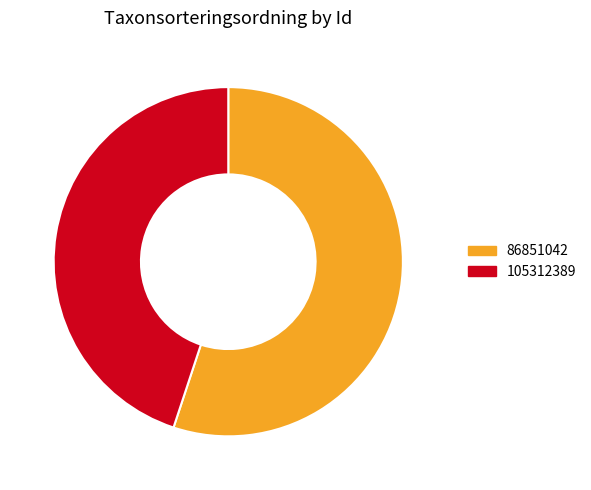

Rank the categories by value from highest to lowest.

86851042, 105312389